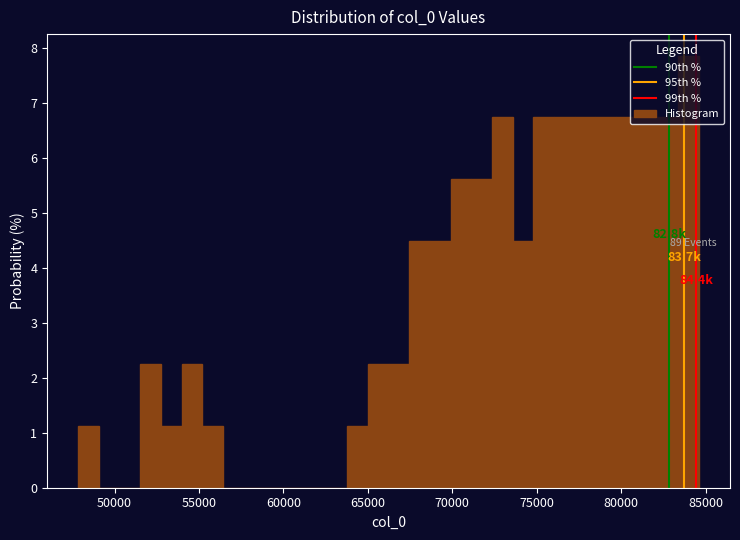

Read against the x-axis, roughly where is the centre of the tallest bar?

84000